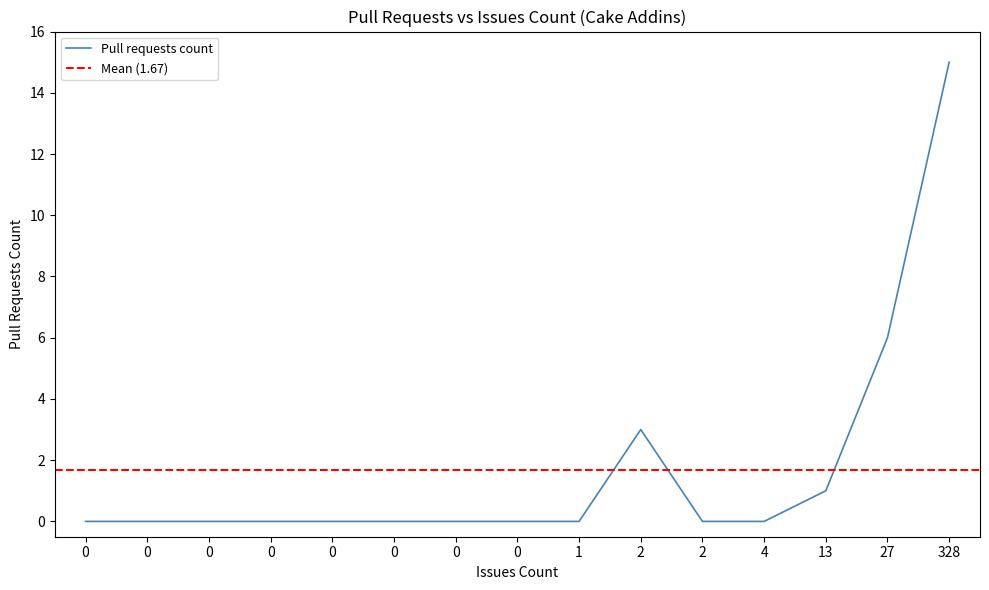

List the labels in order of value, smallest first.

1, 0, 0, 0, 0, 0, 0, 0, 0, 2, 4, 13, 2, 27, 328